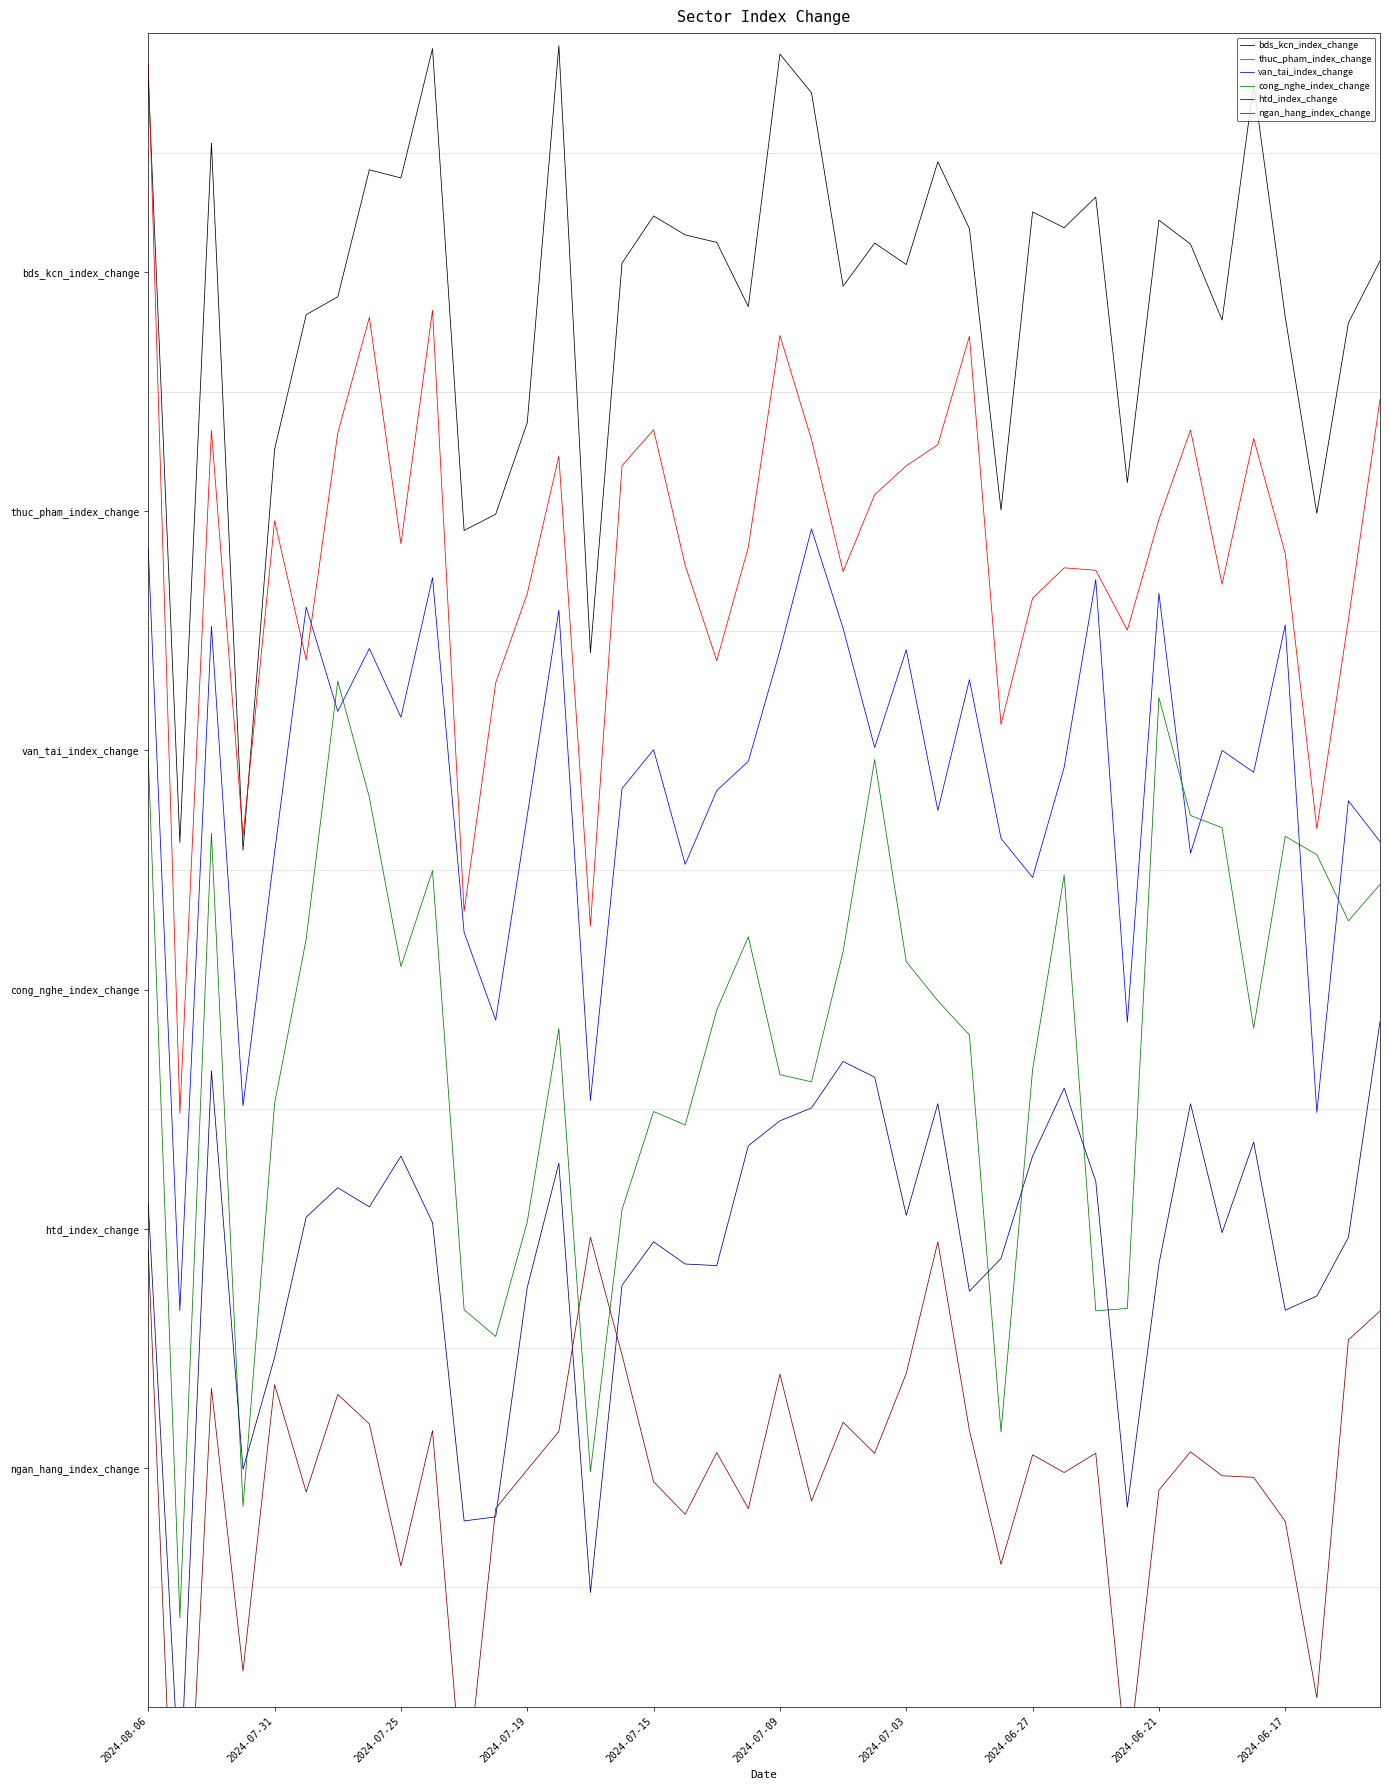

What is the total value across all series at 2024-07-31?

0.4